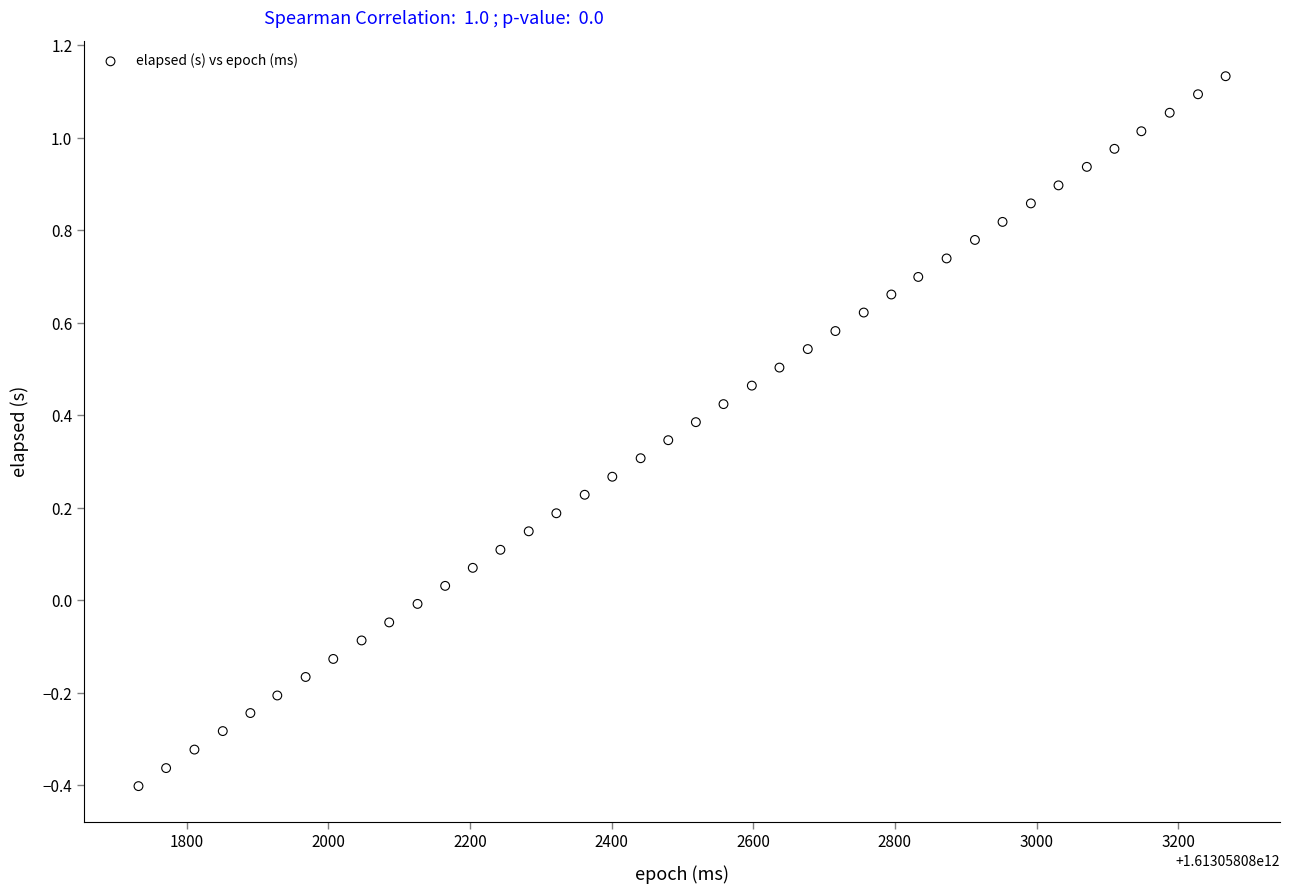

What is the range of Y values (max minus min)?

1.5